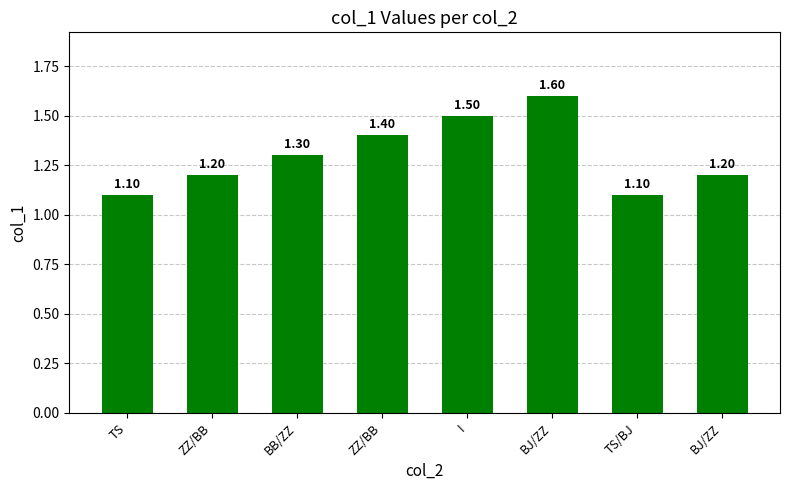

Reading left to right, extract all data points from this chart.

1.1	1.2	1.3	1.4	1.5	1.6	1.1	1.2